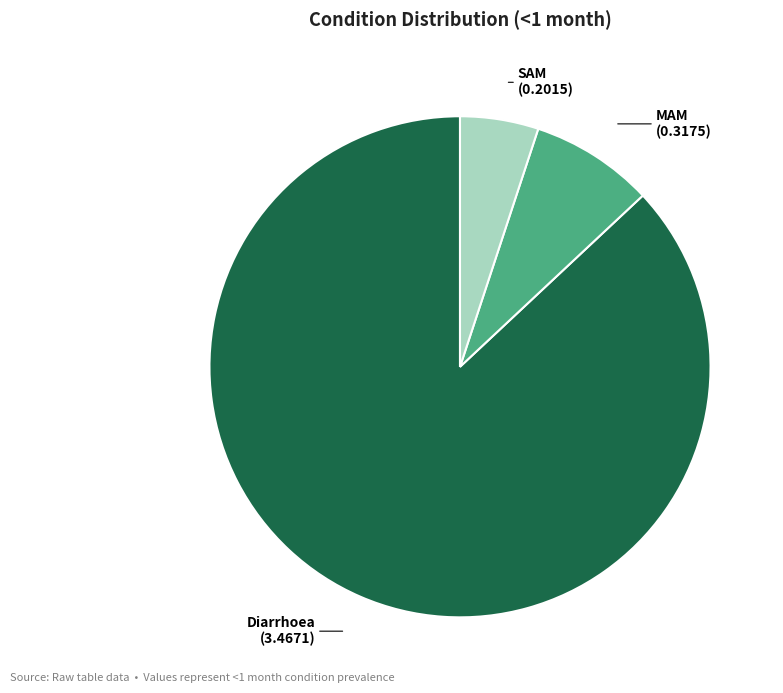

Which has a higher value, SAM or Diarrhoea?

Diarrhoea